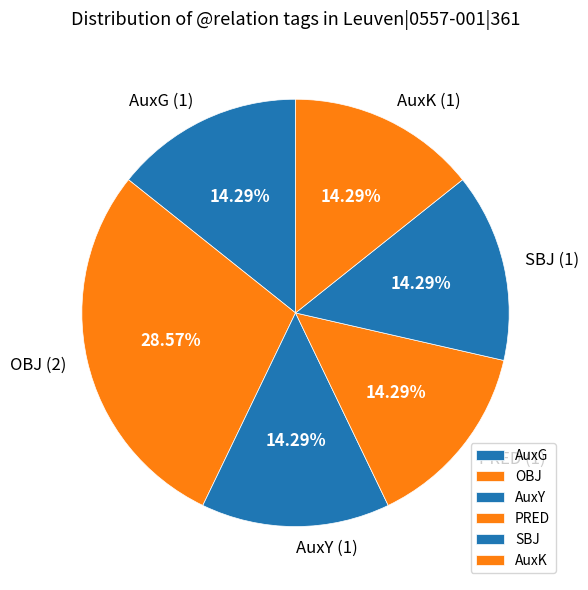

The PRED slice represents 23% of the pie. True or false?

False